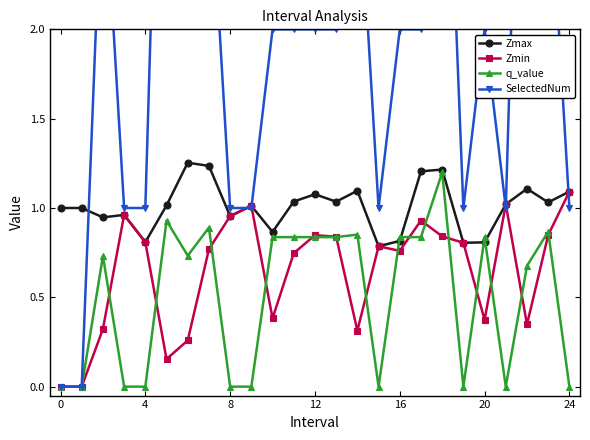

The value of q_value at 8 is 0.4. True or false?

False